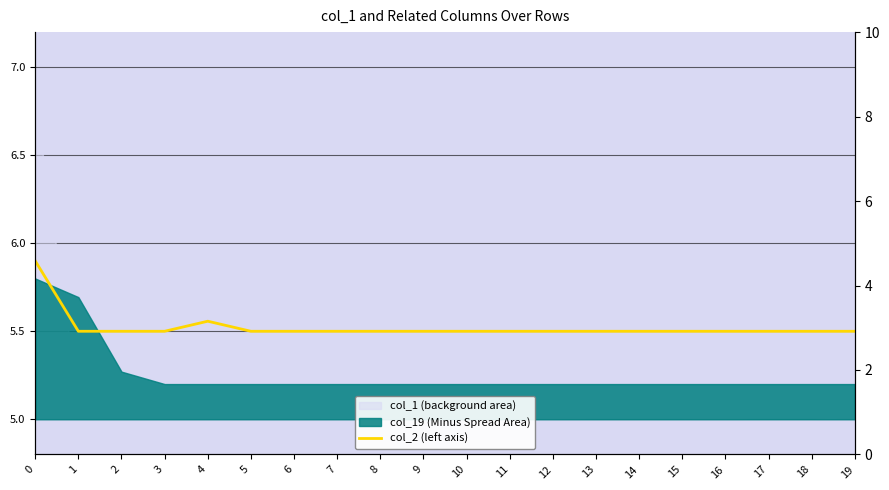

How many lines are shown in the chart?

1